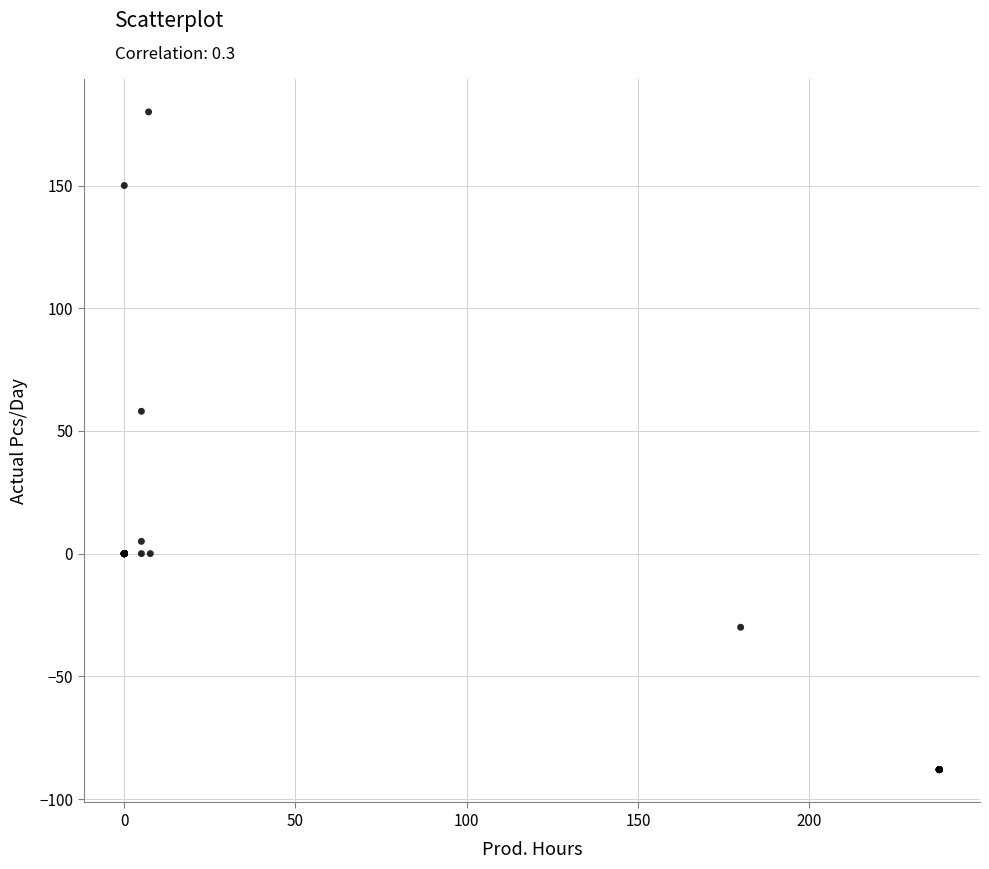

What Y value in the scatter plot is closest to 46?

58